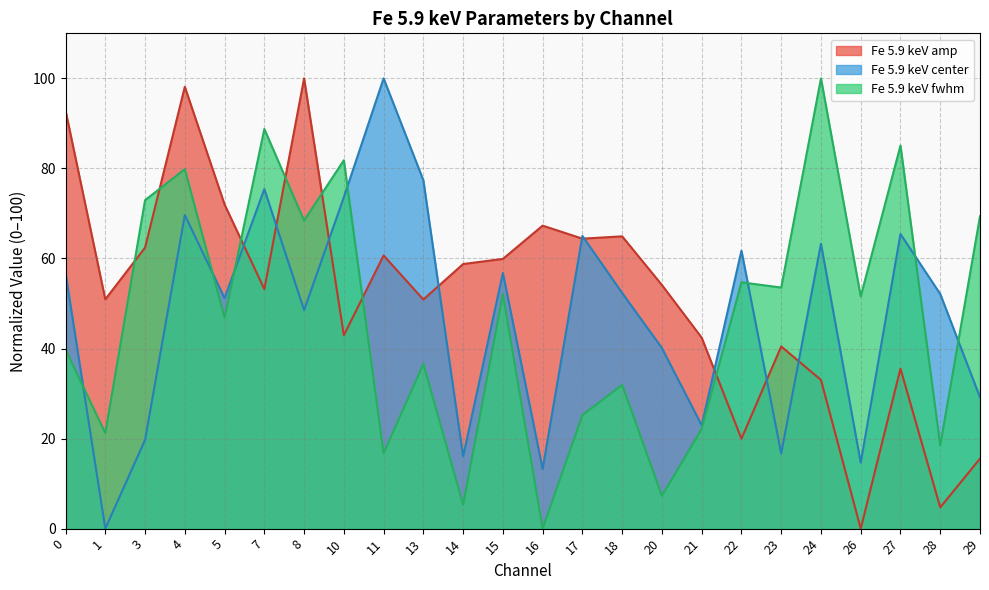

Which series has the widest spread of values?

Fe 5.9 keV center